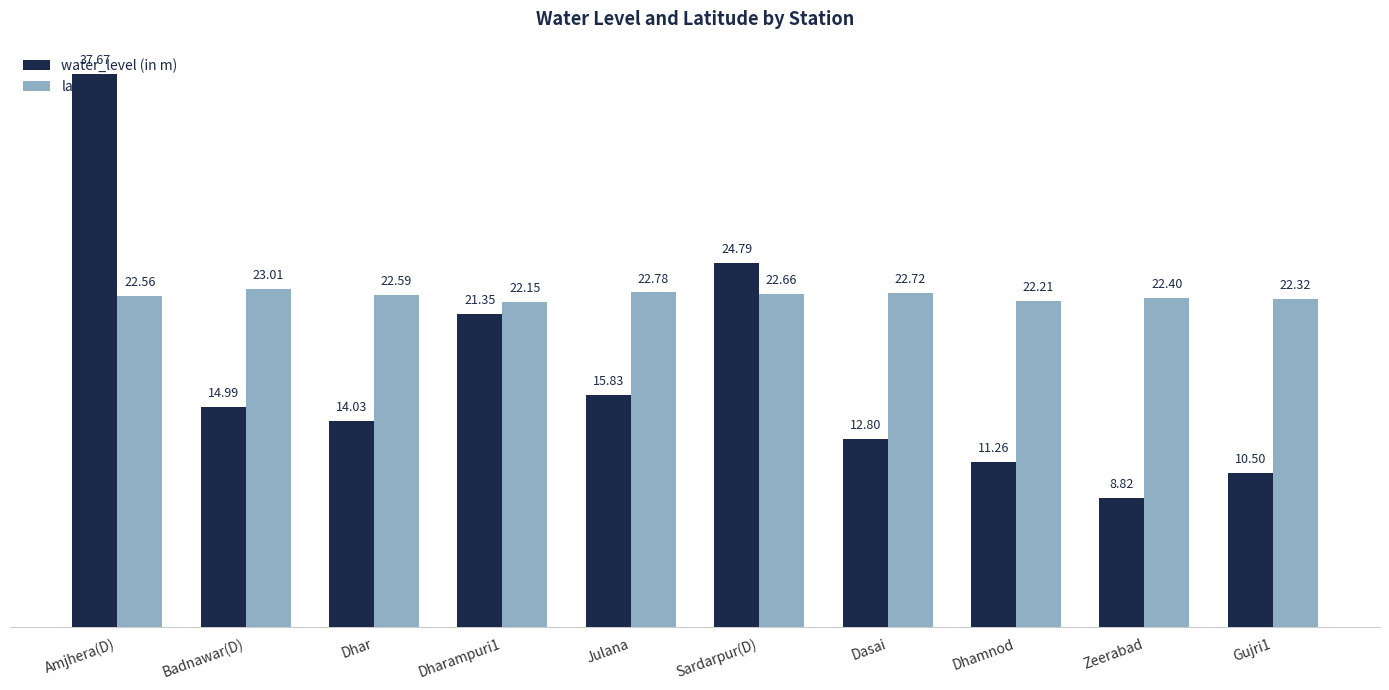

What are all the series names shown in the legend?

water_level (in m), lat